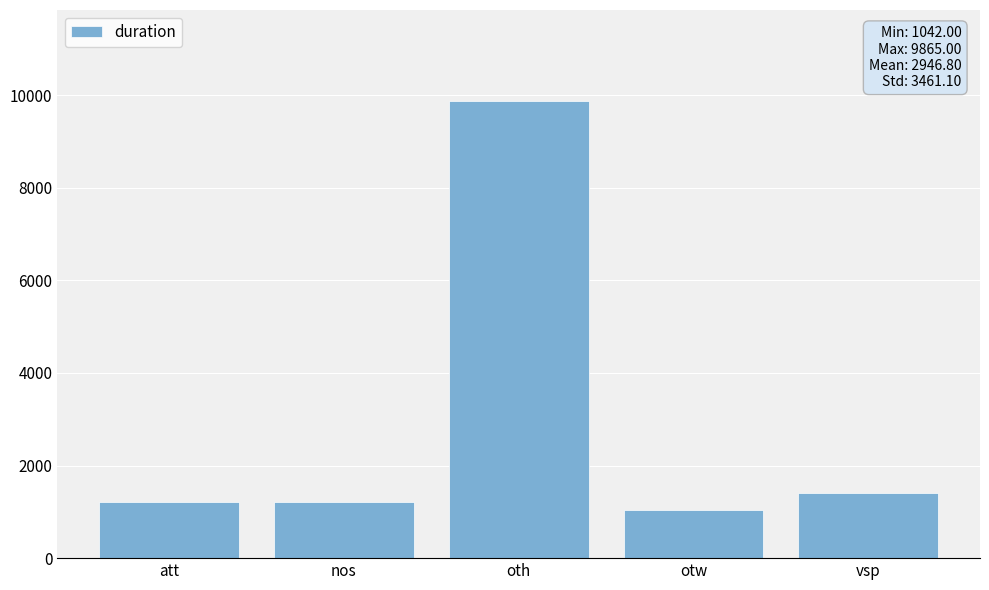

Are the bars horizontal?

No